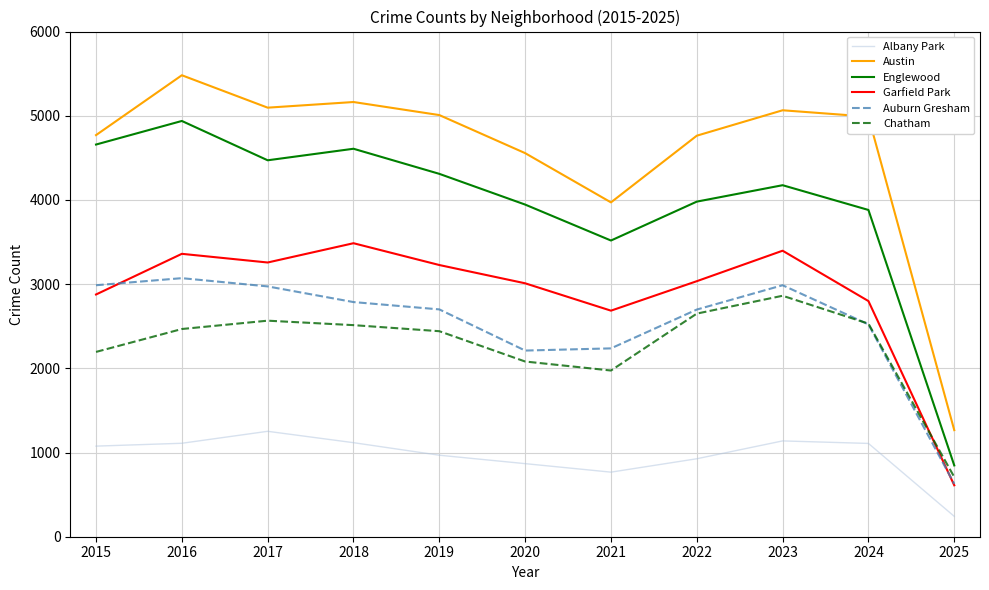

Which series has the widest spread of values?

Austin